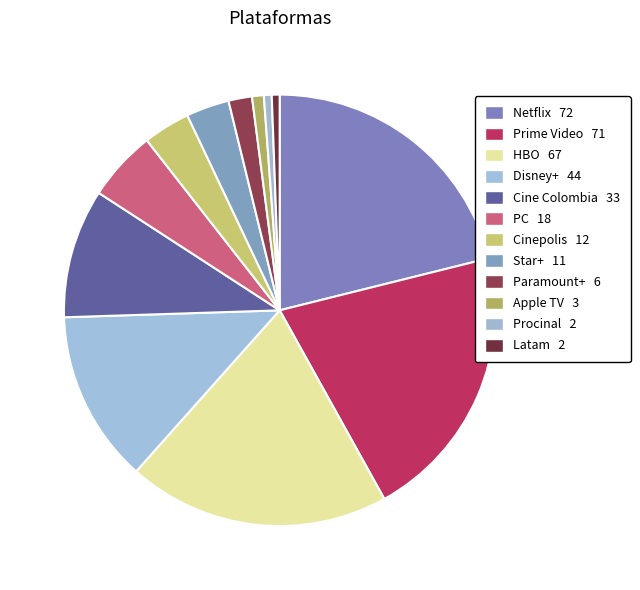

The Procinal slice represents 1% of the pie. True or false?

True